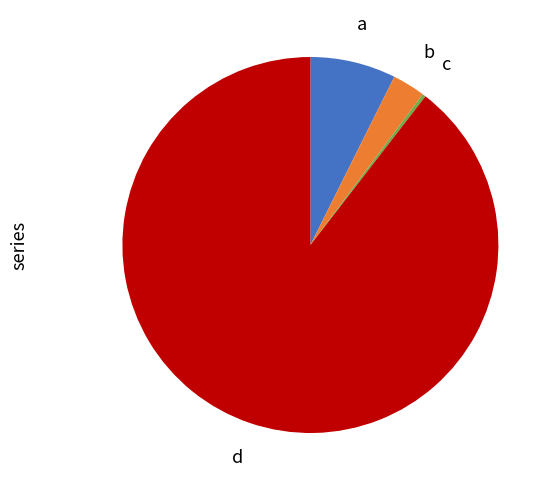

Is there any slice that represents more than half of the pie?

Yes